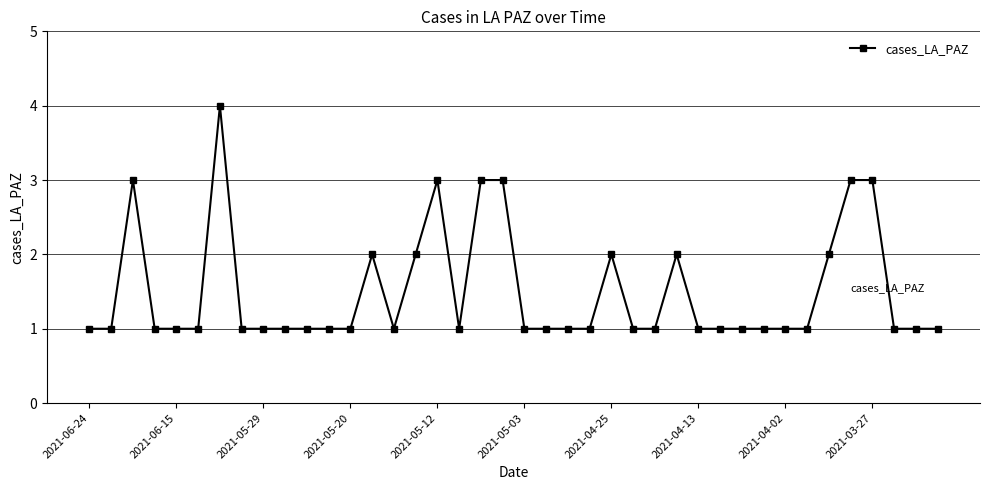

What is the difference between the second highest and minimum values?

2